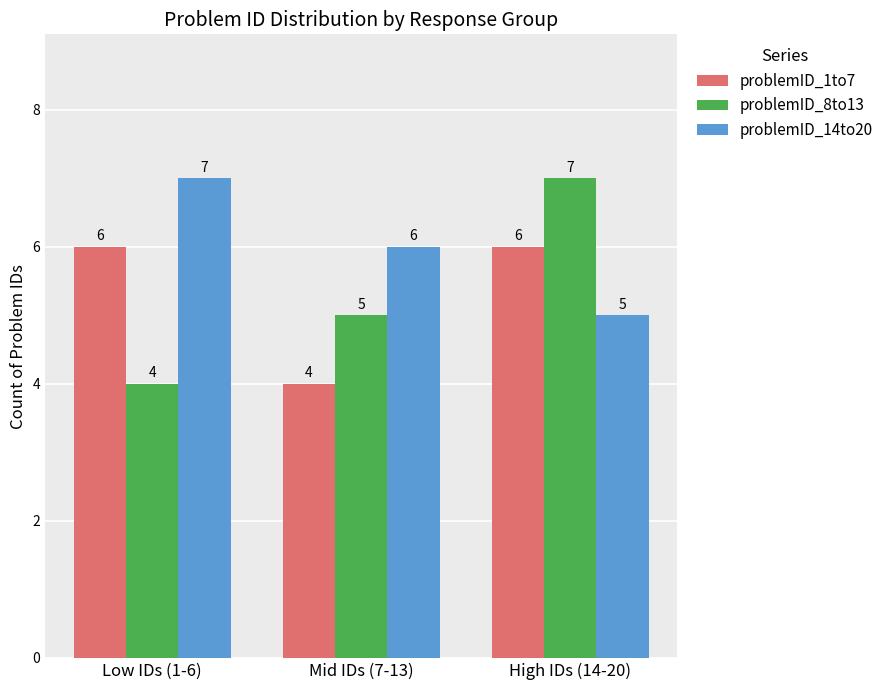

The problemID_1to7 series shows 6 at Low IDs (1-6). True or false?

True